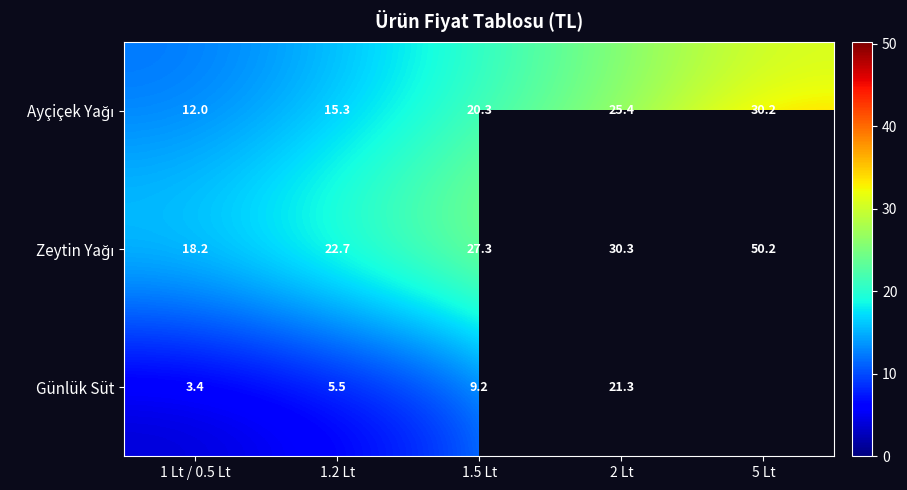

What is the difference between the highest and lowest values at 2 Lt?

9.0